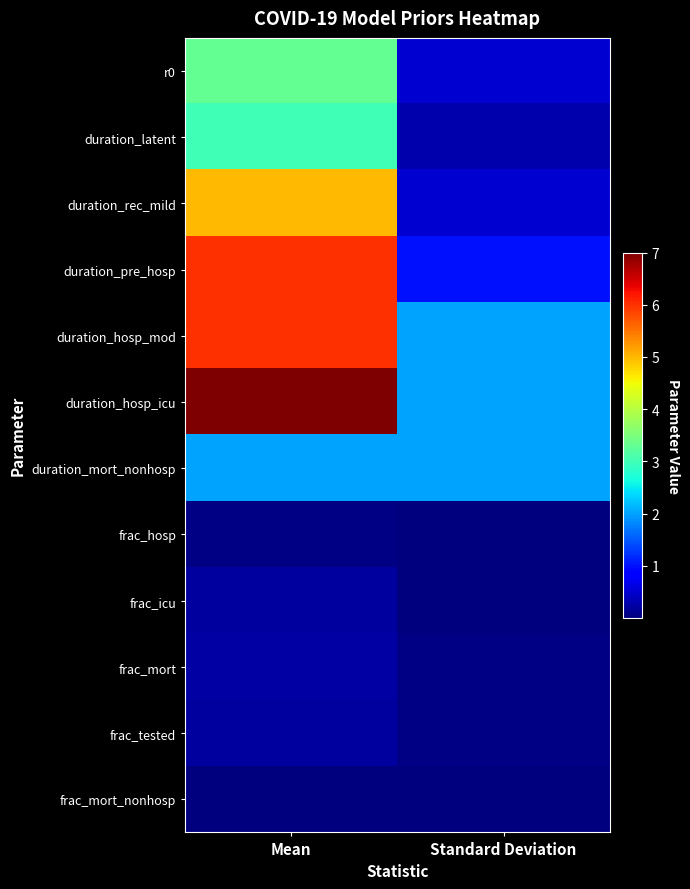

What is the total value across all series at Standard Deviation?

8.5